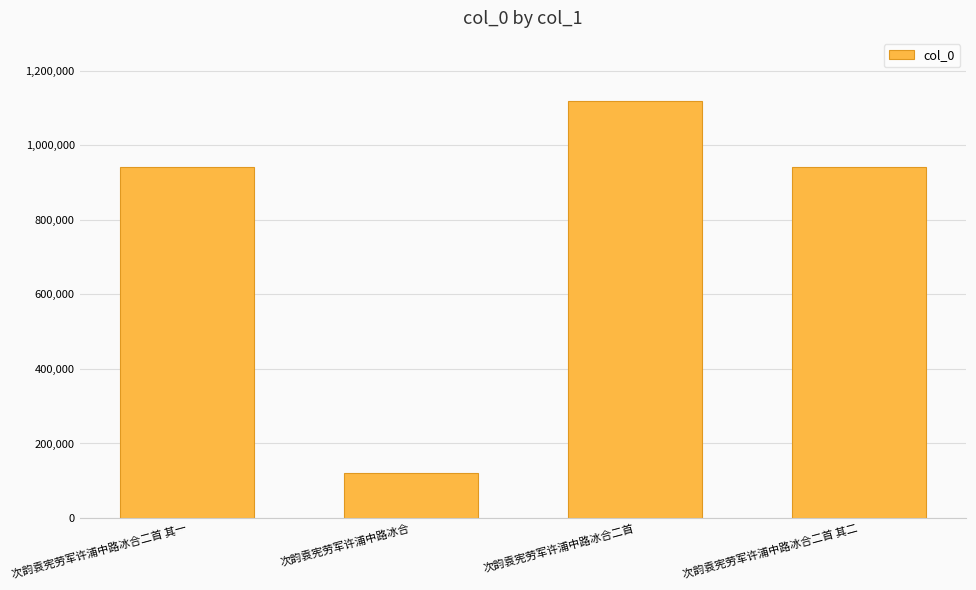

Between 次韵袁宪劳军许浦中路冰合二首 and 次韵袁宪劳军许浦中路冰合二首 其一, which is larger?

次韵袁宪劳军许浦中路冰合二首